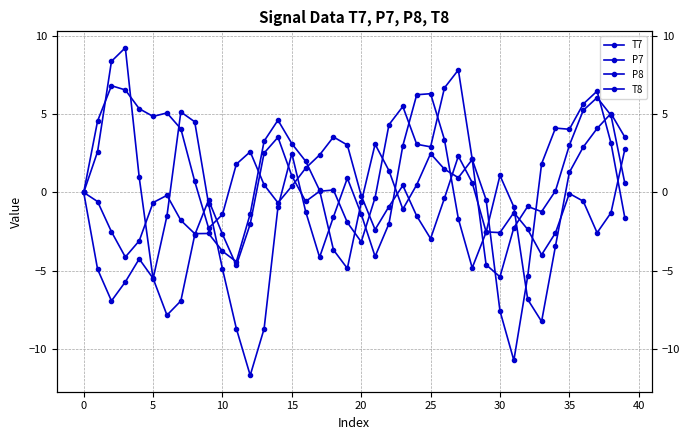

Where is the first local maximum for P8?

5